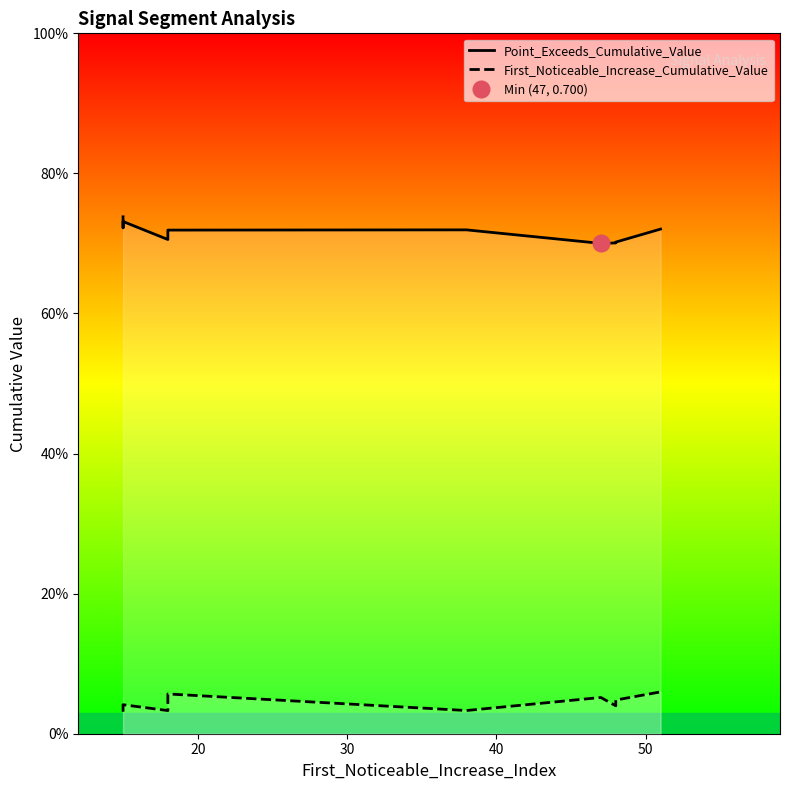

Reading right to left, extract all data points from this chart.

Point_Exceeds_Cumulative_Value: 0.7	0.7	0.7	0.7	0.7	0.7	0.7	0.7	0.7	0.7
First_Noticeable_Increase_Cumulative_Value: 0.1	0.0	0.0	0.1	0.0	0.1	0.0	0.0	0.0	0.0